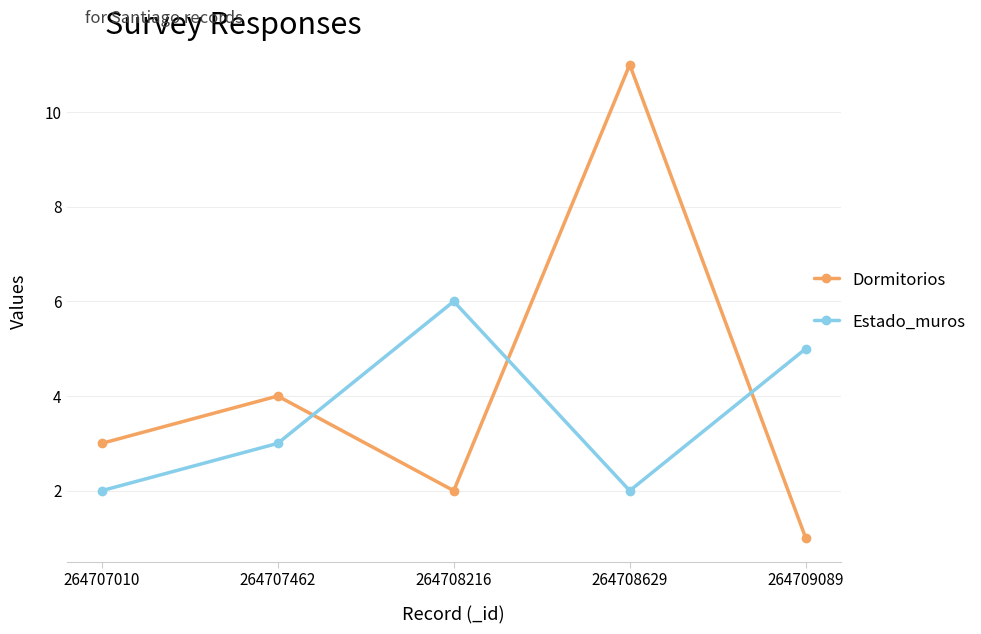

What is the value of the Estado_muros point at the 1st from the left?

2